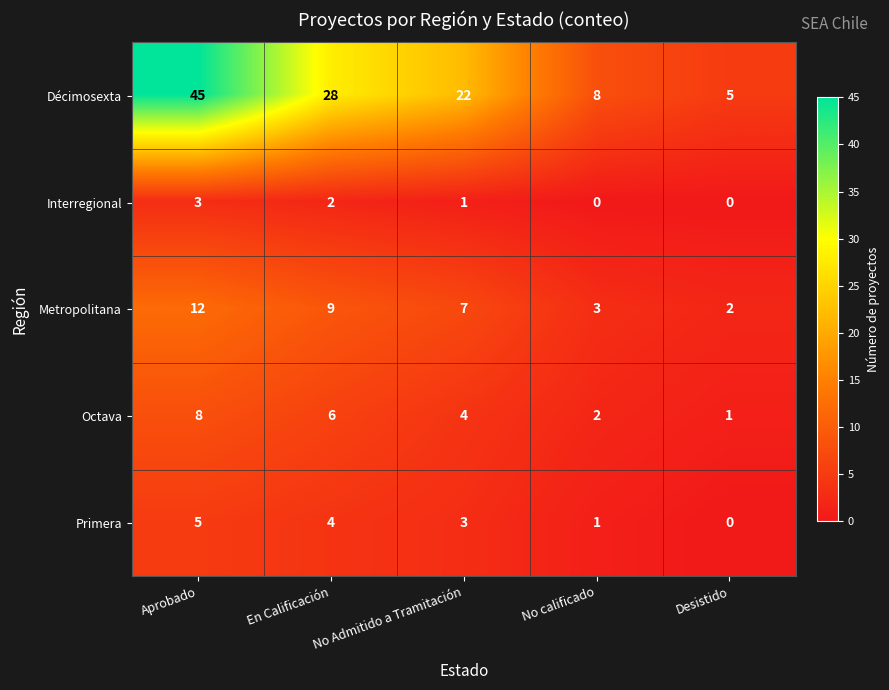

At which label is Octava closest to 4?

No Admitido a Tramitación